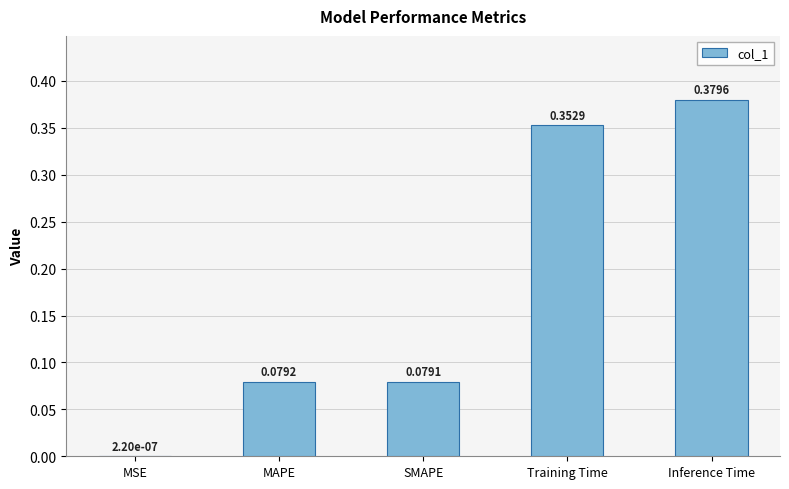

Where is the data nearest to the value 0?

MSE